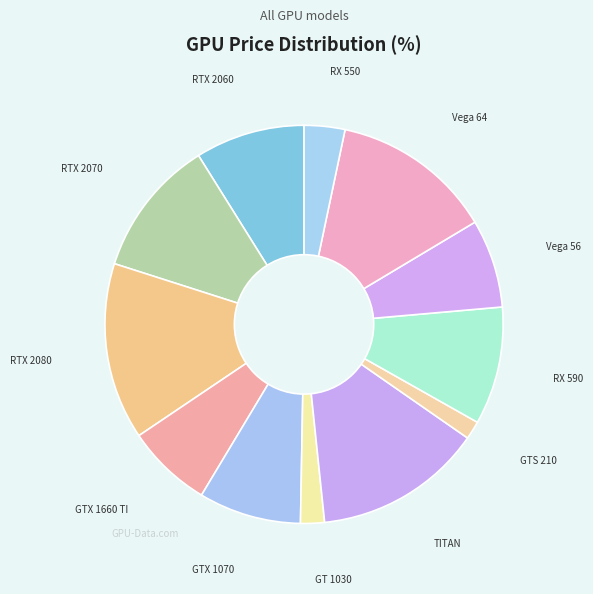

How many segments does this pie chart have?

12